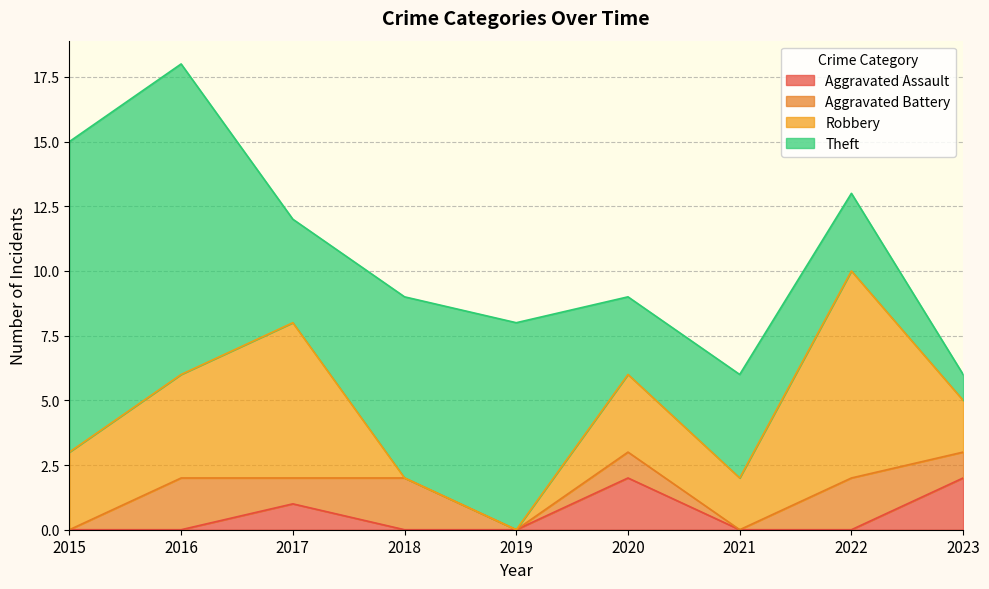

Read the Robbery value at 2015.

3